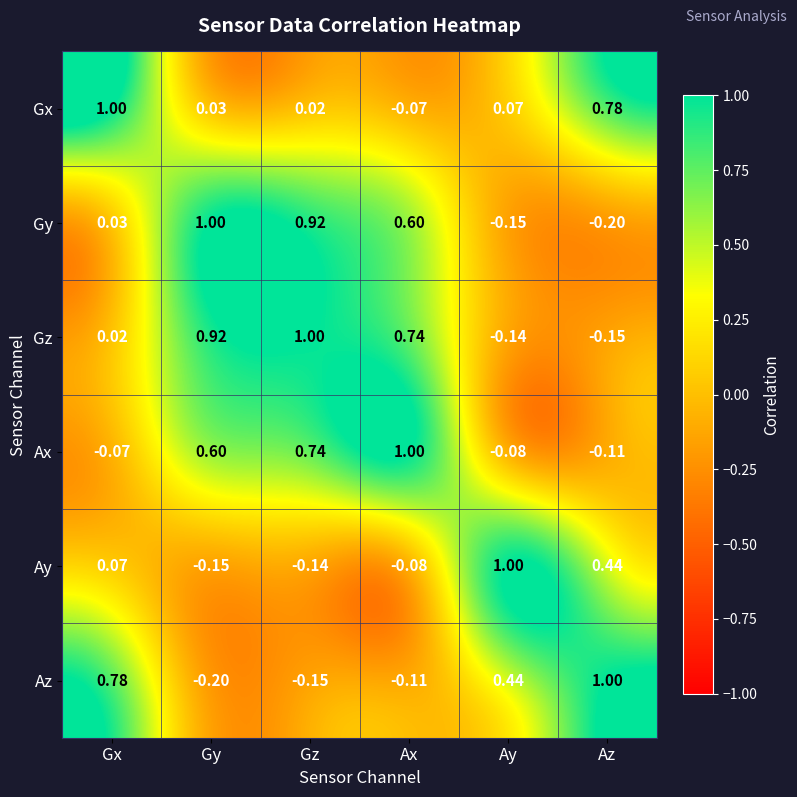

How many series are shown in this chart?

6